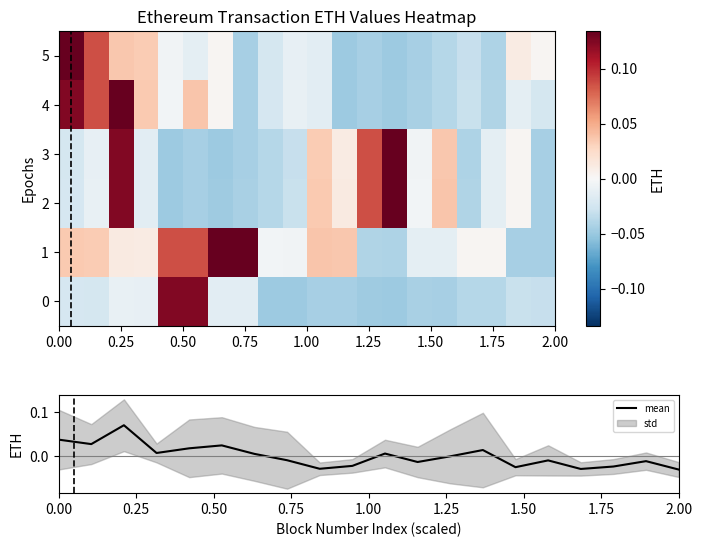

Is it true that mean equals 0.1 at 0.00?

False